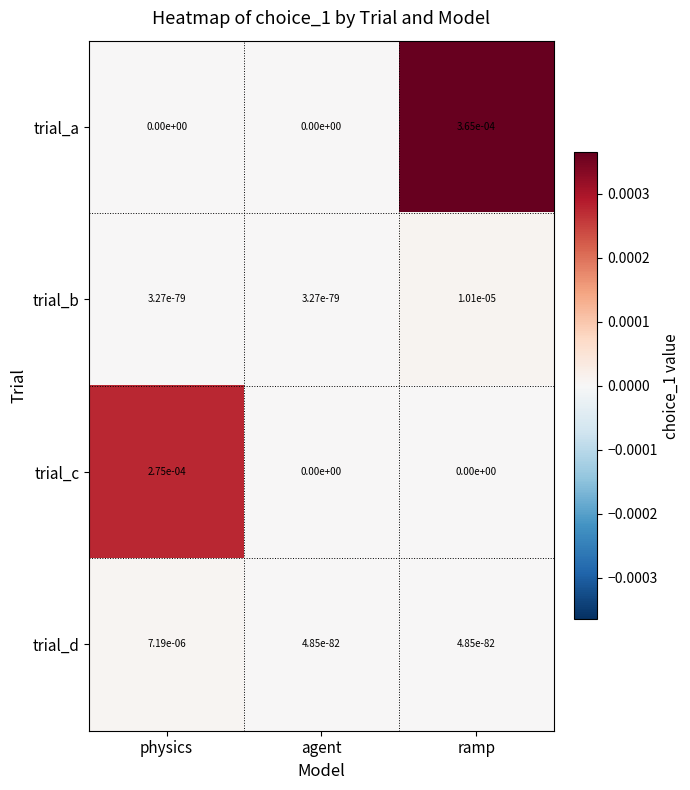

At which category is the sum across all series the highest?

ramp